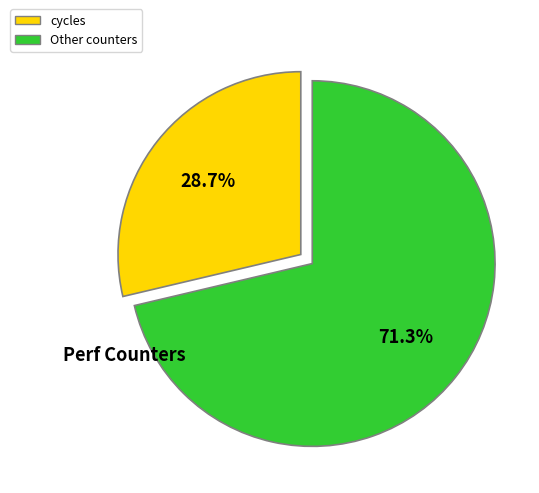

Is there any slice that represents more than half of the pie?

Yes